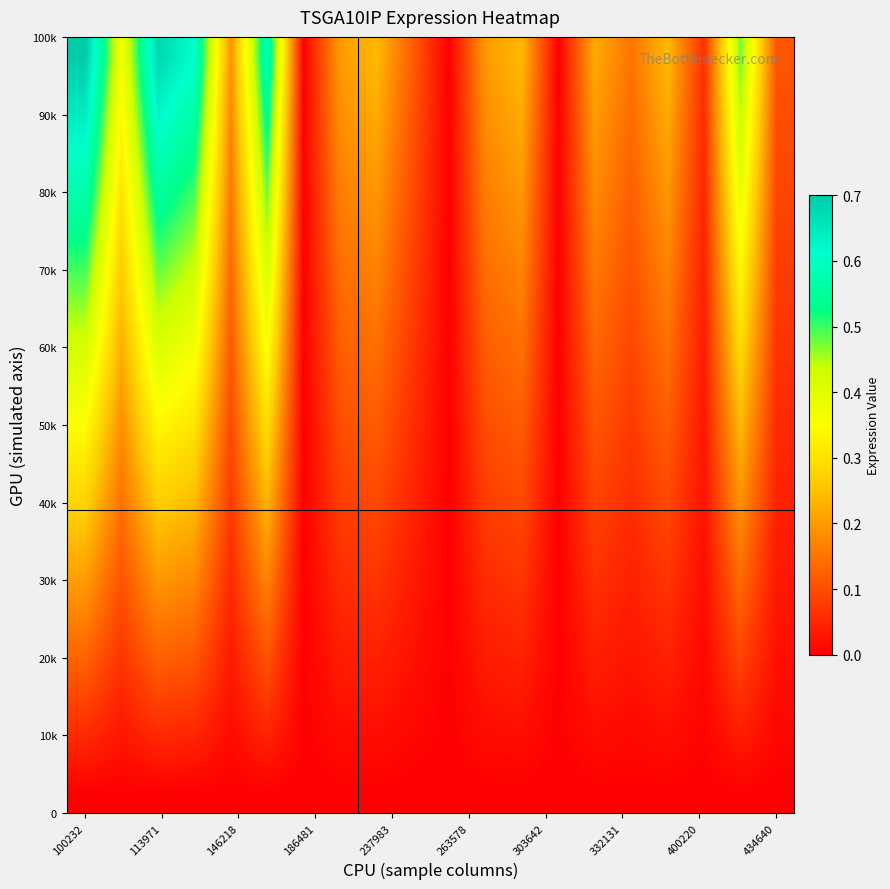

What is the maximum value shown in the chart?

0.7